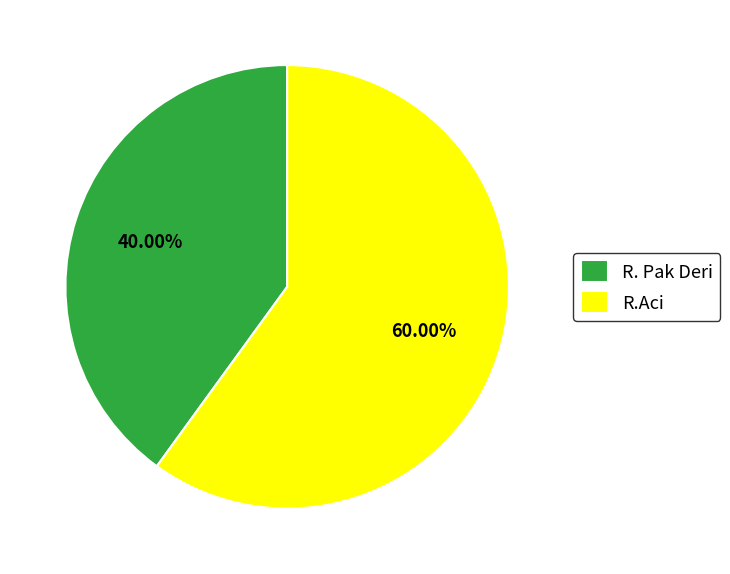

Is it true that R. Pak Deri is 26% of the pie?

False